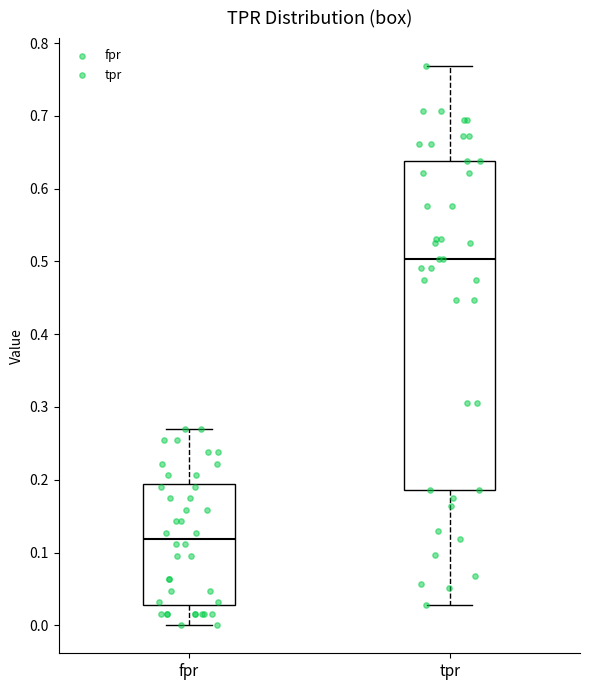

Where is the upper edge of the box for fpr on the y-axis? The values are not printed on the chart, so give them approximately, as read against the axis.

0.19